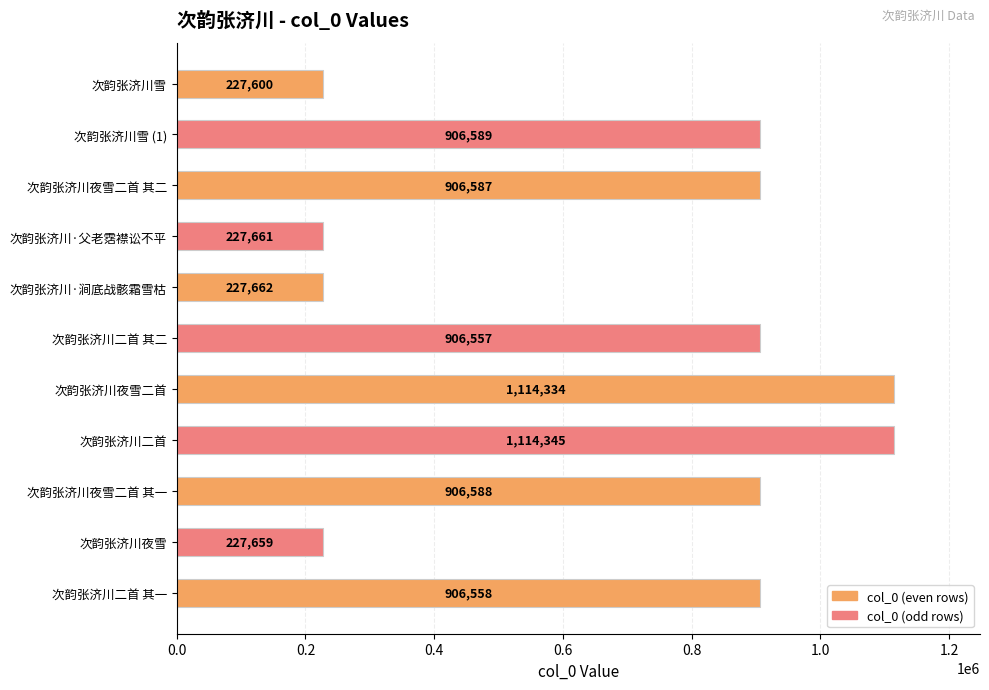

List the labels in order of value, largest first.

次韵张济川二首, 次韵张济川夜雪二首, 次韵张济川雪 (1), 次韵张济川夜雪二首 其一, 次韵张济川夜雪二首 其二, 次韵张济川二首 其一, 次韵张济川二首 其二, 次韵张济川·涧底战骸霜雪枯, 次韵张济川·父老霑襟讼不平, 次韵张济川夜雪, 次韵张济川雪